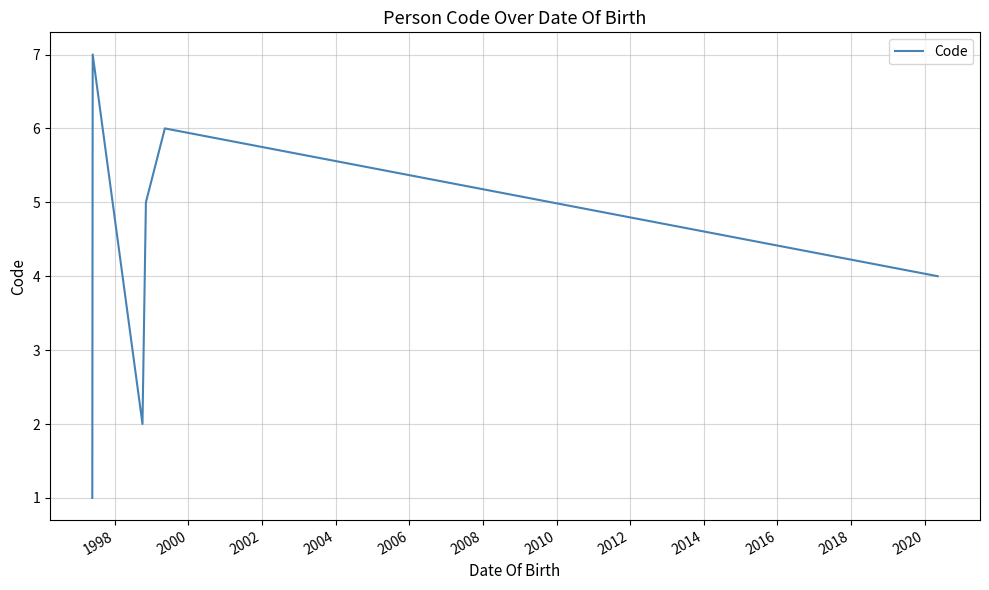

Reading left to right, transcribe all the data shown in this chart.

1	7	2	5	6	4